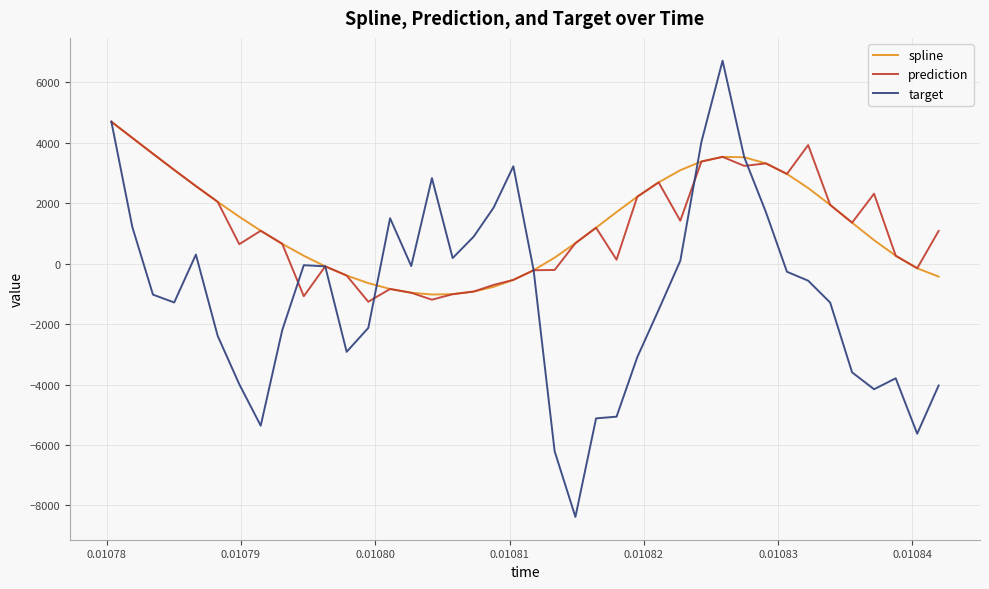

Which series has the largest range (max minus min)?

target